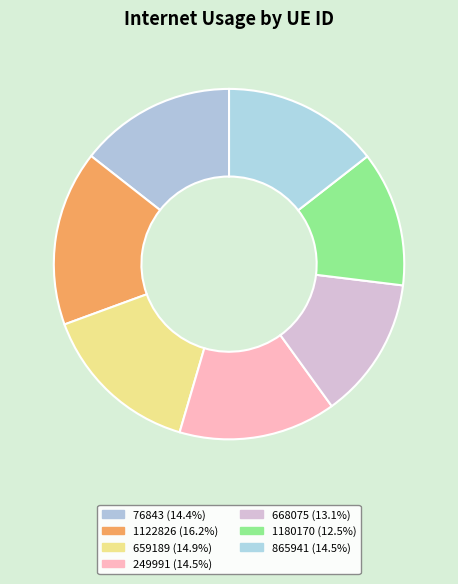

Count the number of slices in the pie.

7